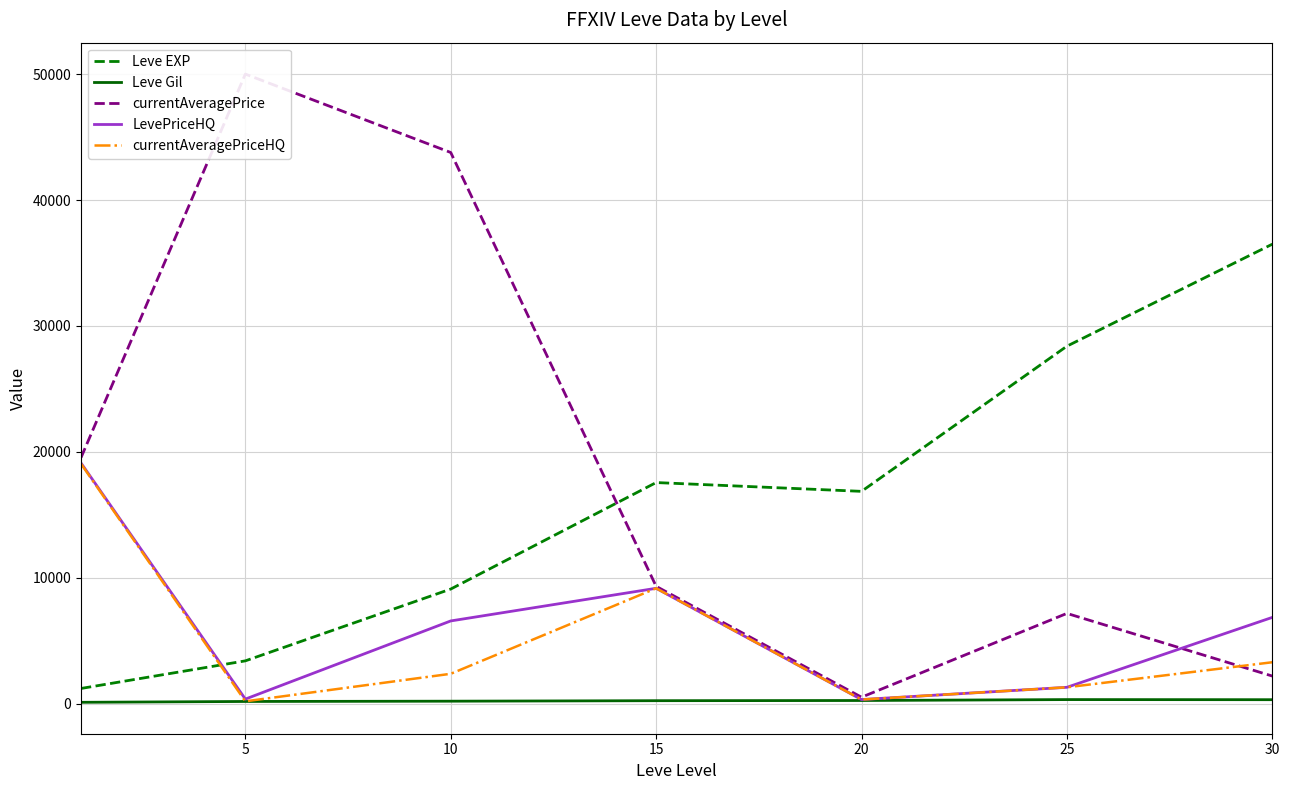

Rank the series at 20 from highest to lowest value.

Leve EXP, currentAveragePrice, LevePriceHQ, currentAveragePriceHQ, Leve Gil